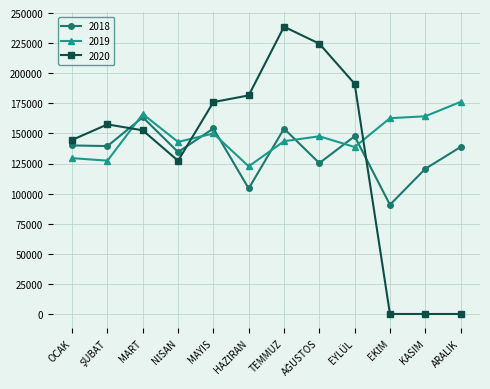

True or false: 2019 has more than 2 points higher than both neighbors.

True